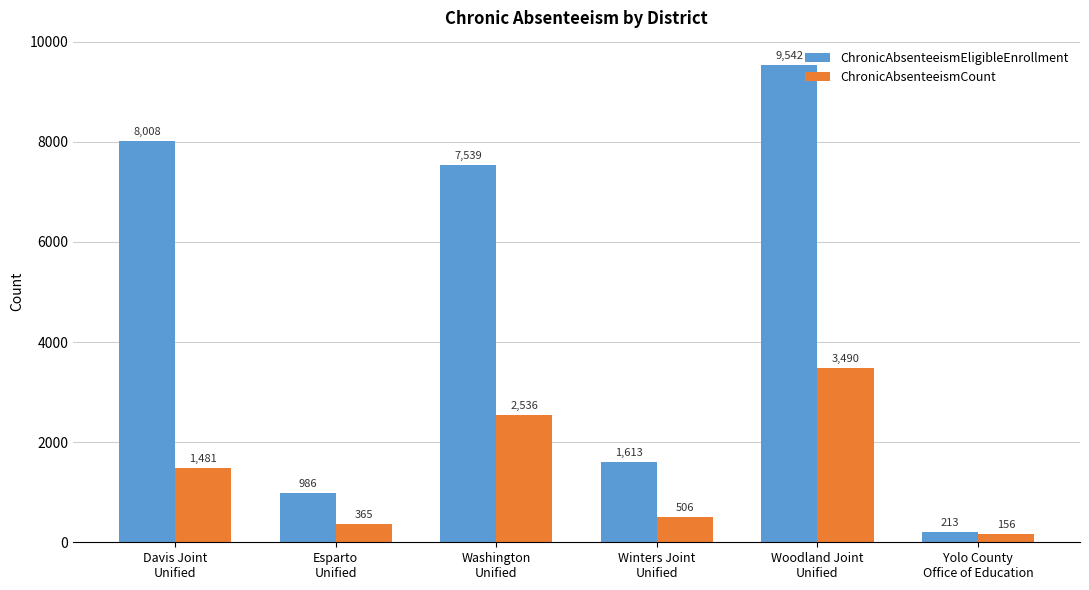

Reading left to right, what are all the values shown in this chart?

ChronicAbsenteeismEligibleEnrollment: 8008	986	7539	1613	9542	213
ChronicAbsenteeismCount: 1481	365	2536	506	3490	156